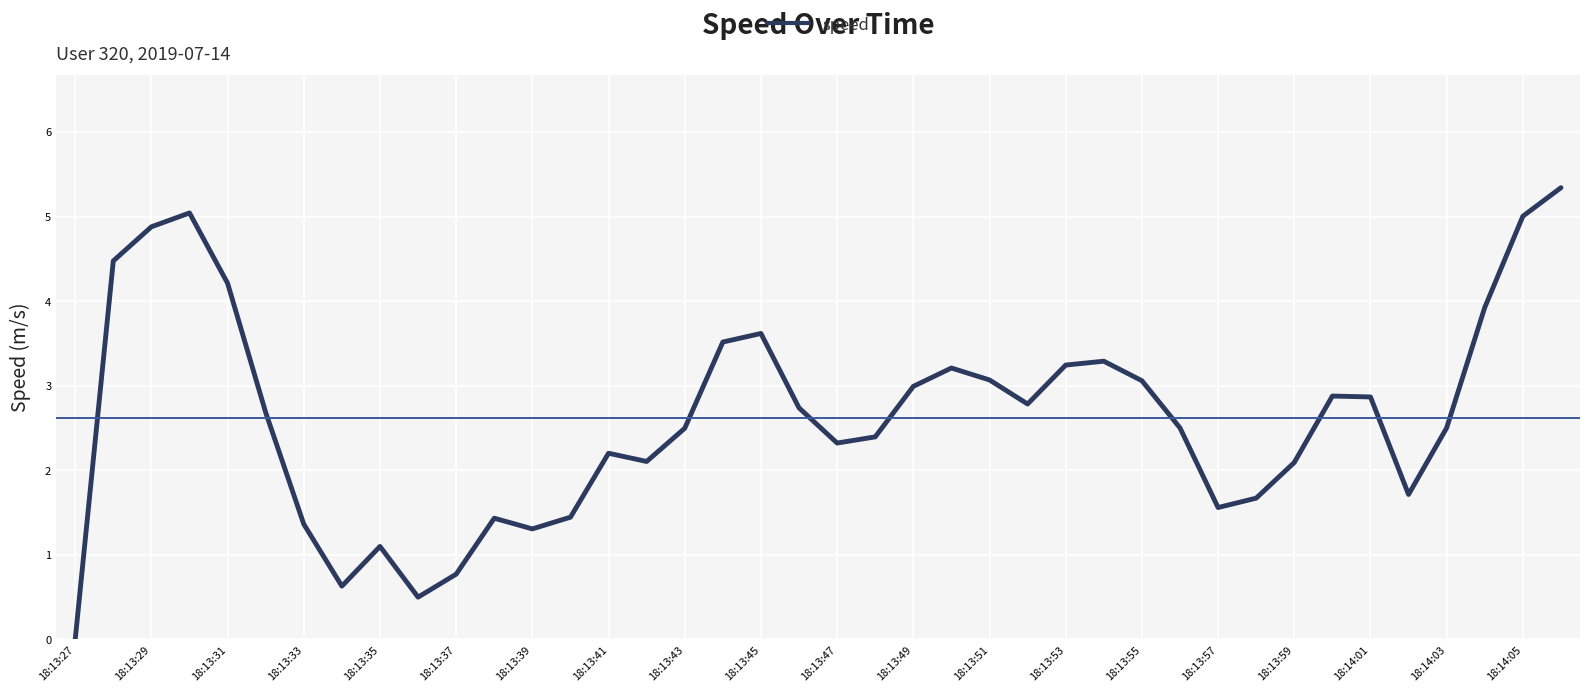

What is the difference between the maximum and minimum values?

5.3